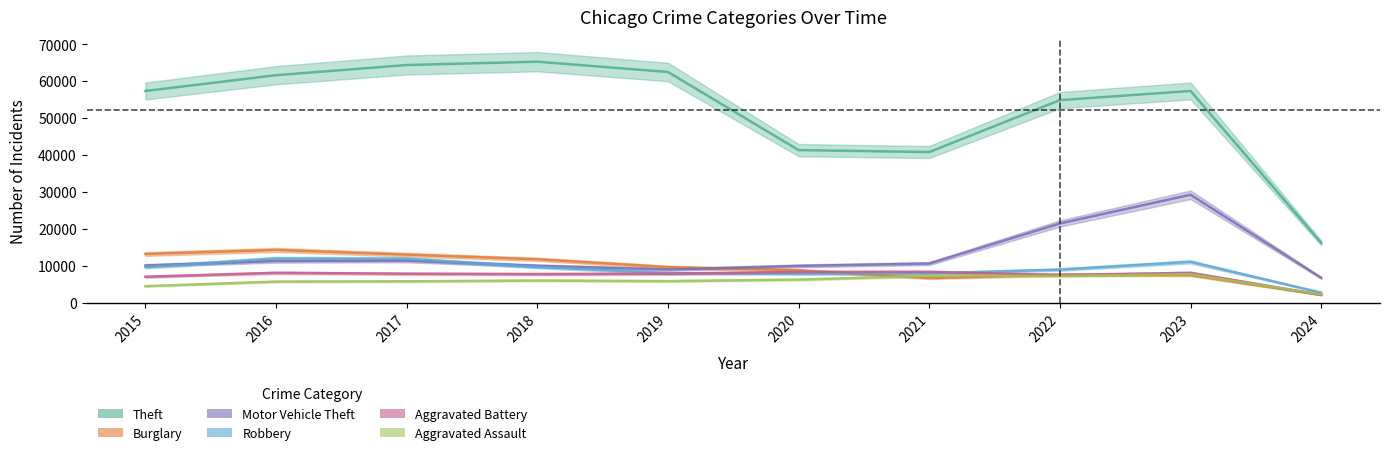

True or false: Aggravated Assault and Motor Vehicle Theft intersect in this chart.

False